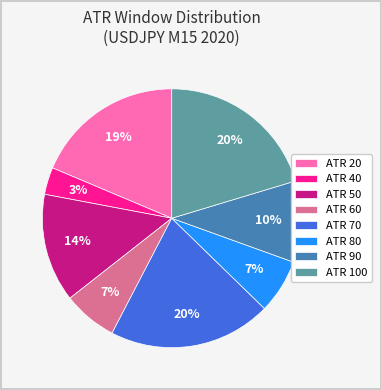

To the nearest percent, what portion does ATR 70 represent?

20%